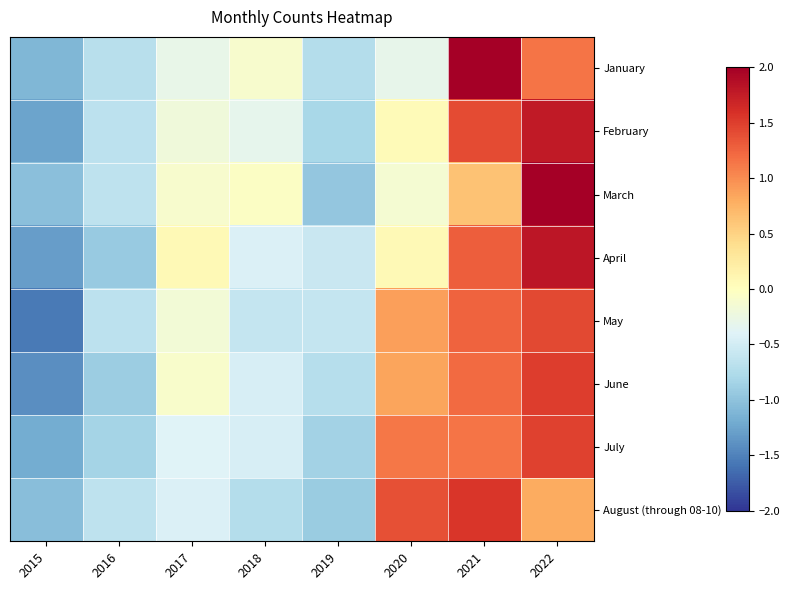

Rank the series by their maximum value, from highest to lowest.

March, January, April, February, August (through 08-10), June, July, May